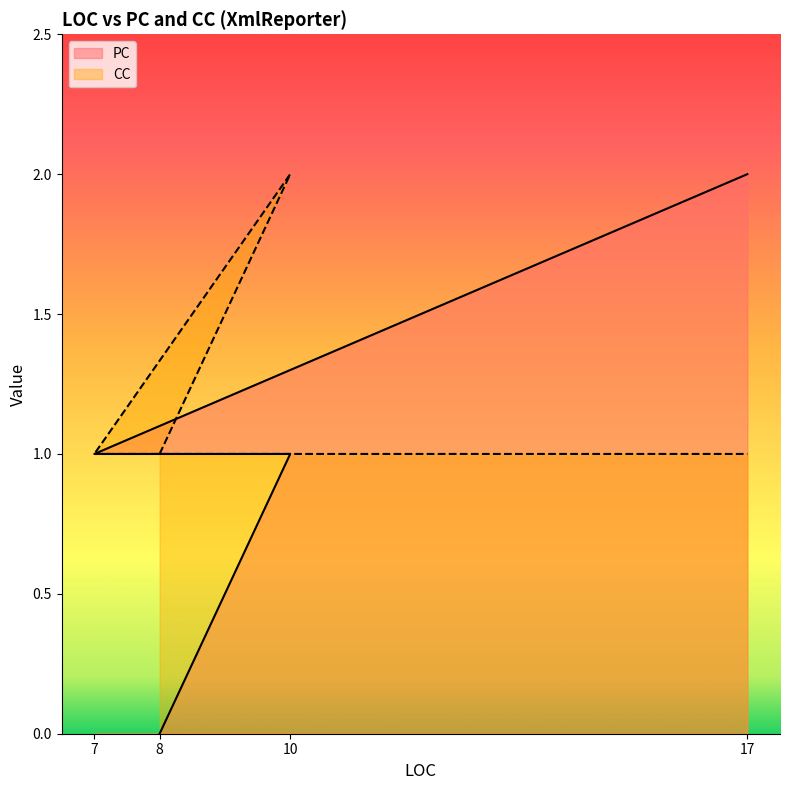

What is the maximum value shown in the chart?

2